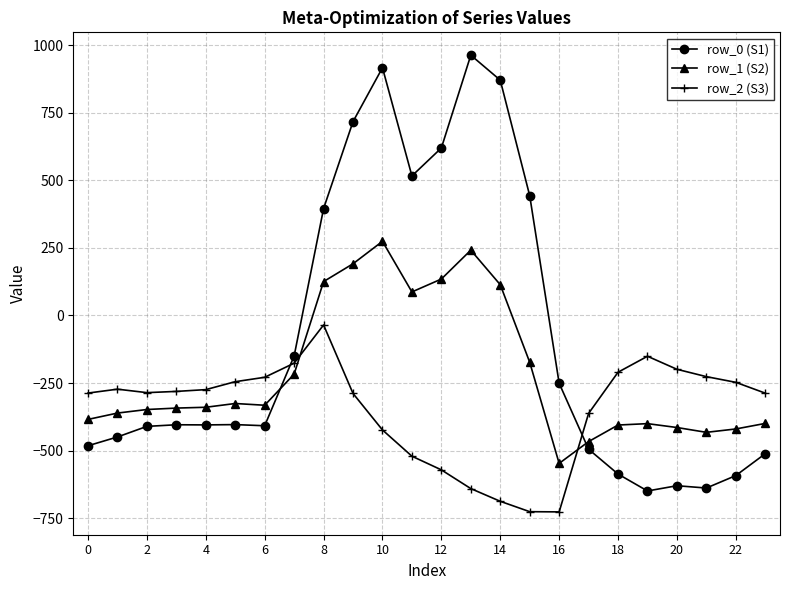

Which series ends up on top after the final intersection of row_1 (S2) and row_0 (S1)?

row_1 (S2)